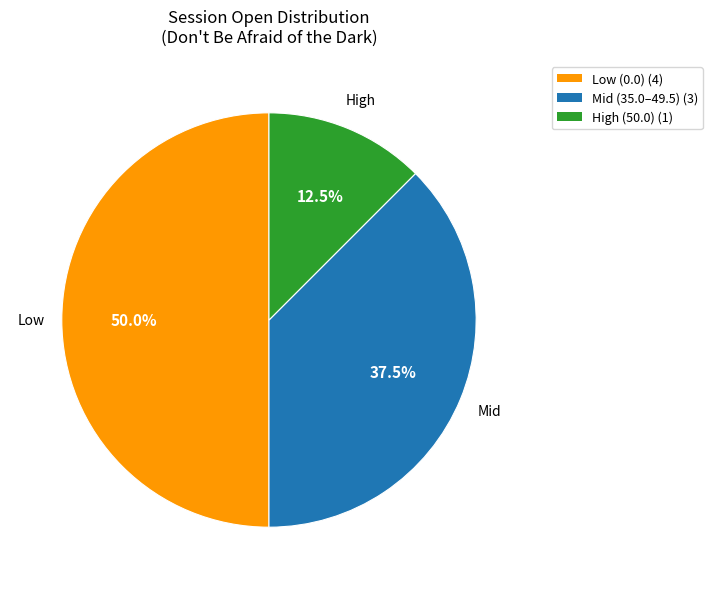

How many slices are in this pie chart?

3